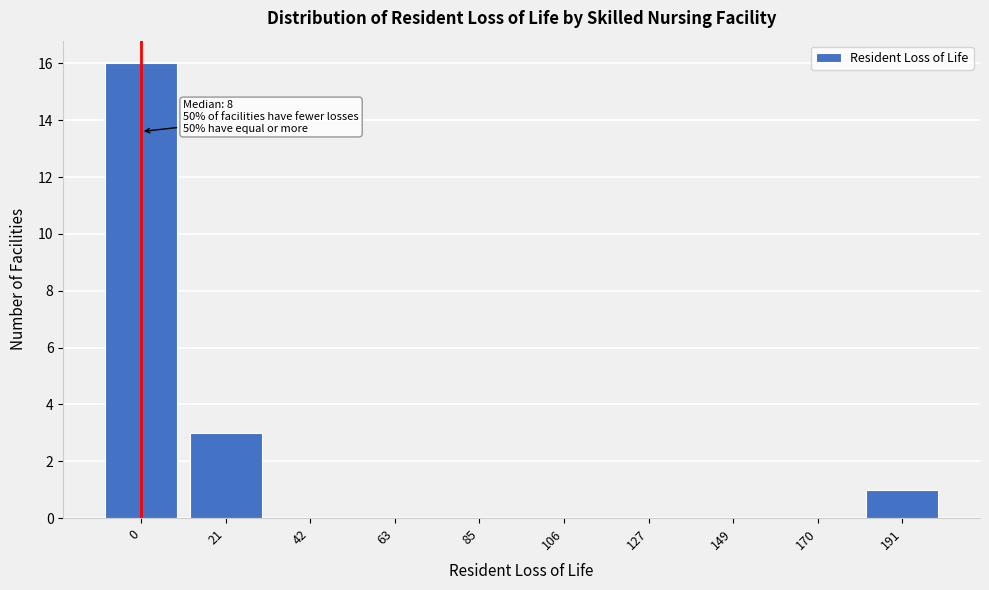

Reading left to right, what are all the values shown in this chart?

0=16	21=3	42=0	63=0	85=0	106=0	127=0	149=0	170=0	191=1